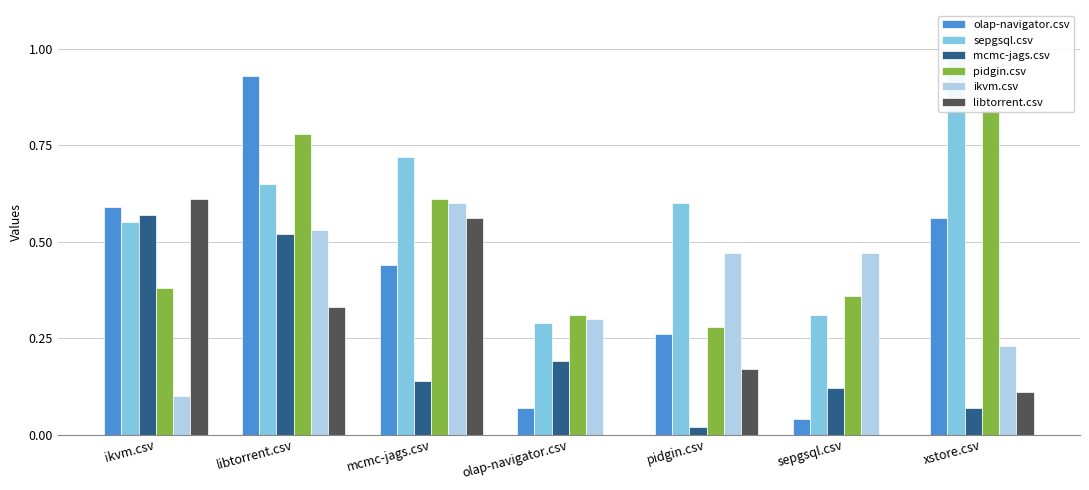

The pidgin.csv series shows 0.3 at pidgin.csv. True or false?

True